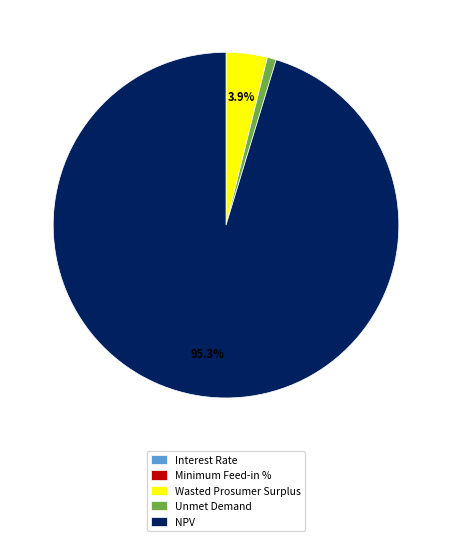

What is the largest slice in the pie chart?

NPV